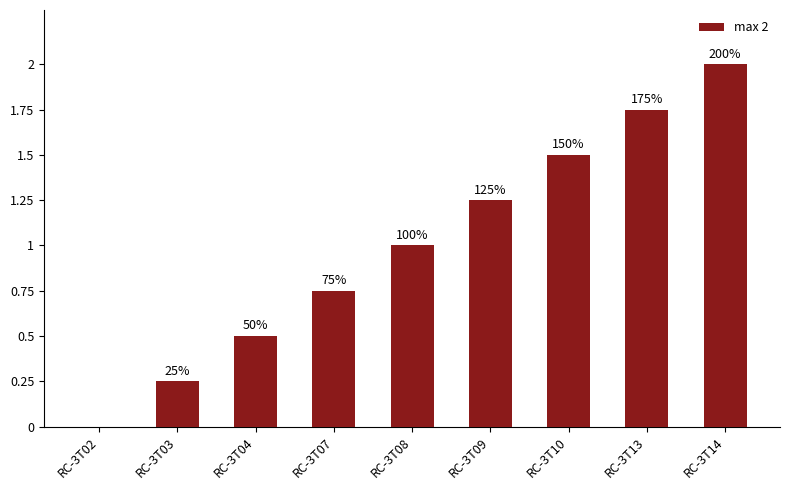

What is the value of the 9th bar from the left?

2.0